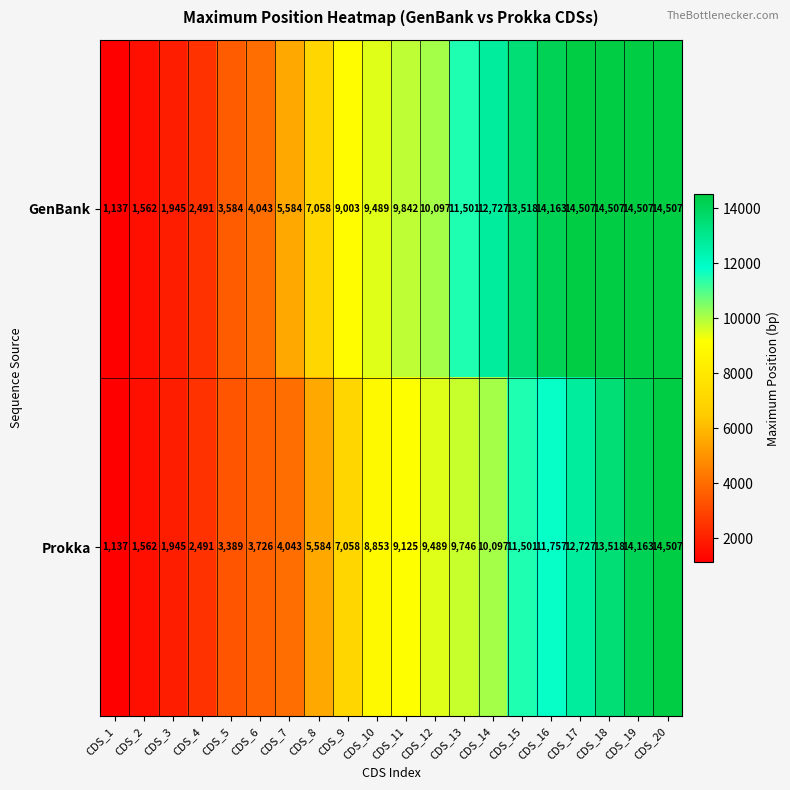

What is the spread (max minus min) of values at CDS_14?

2630